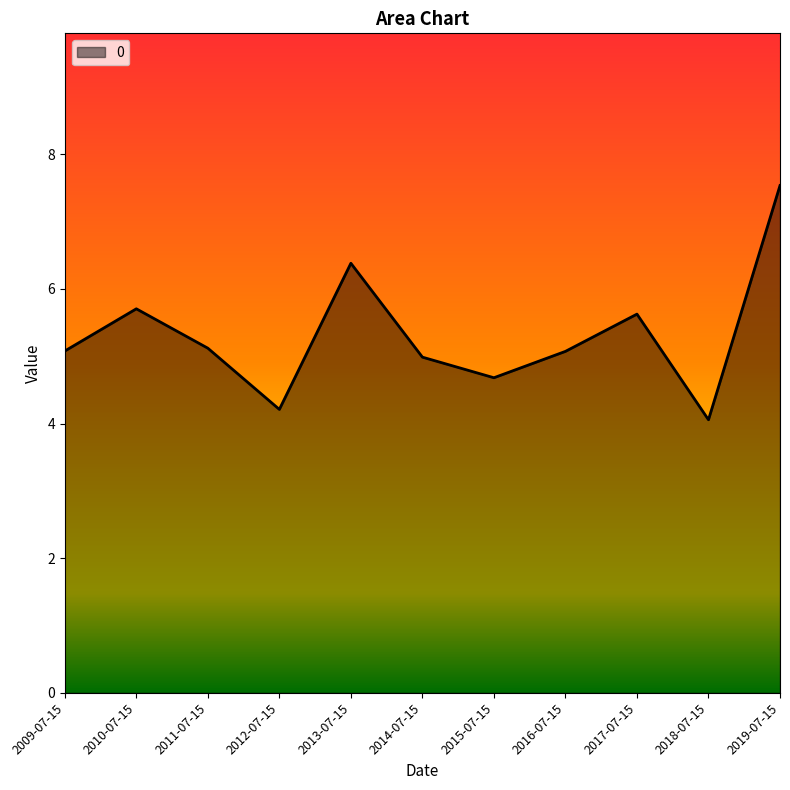

What position from the left is 2010-07-15?

2